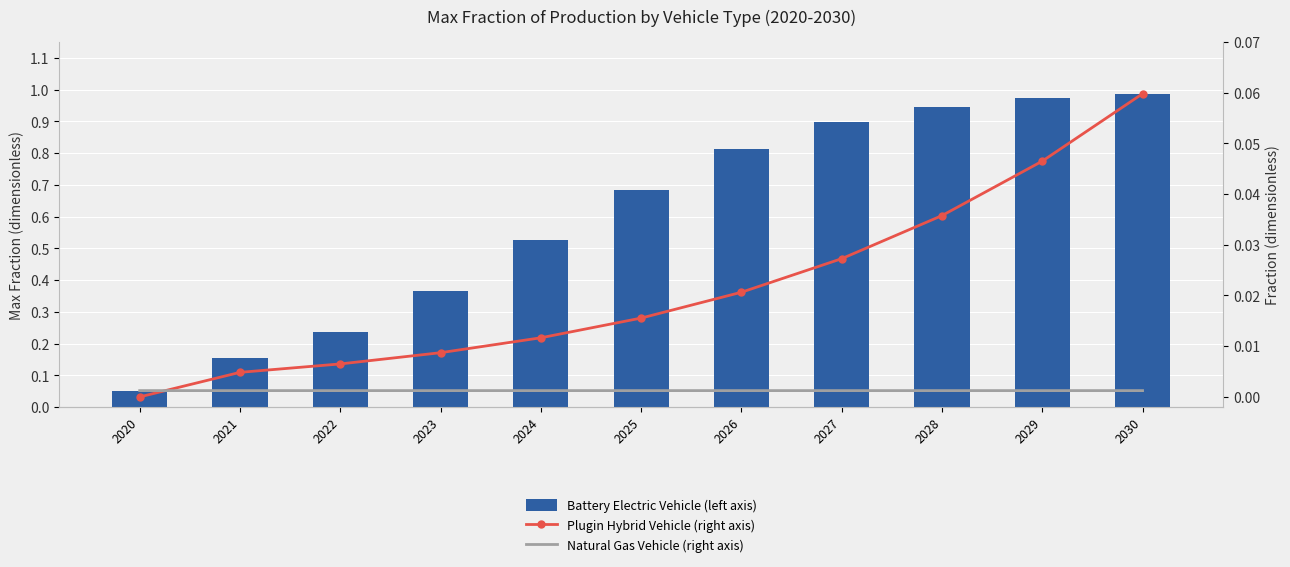

What is the total value across all series at 2021?

0.2